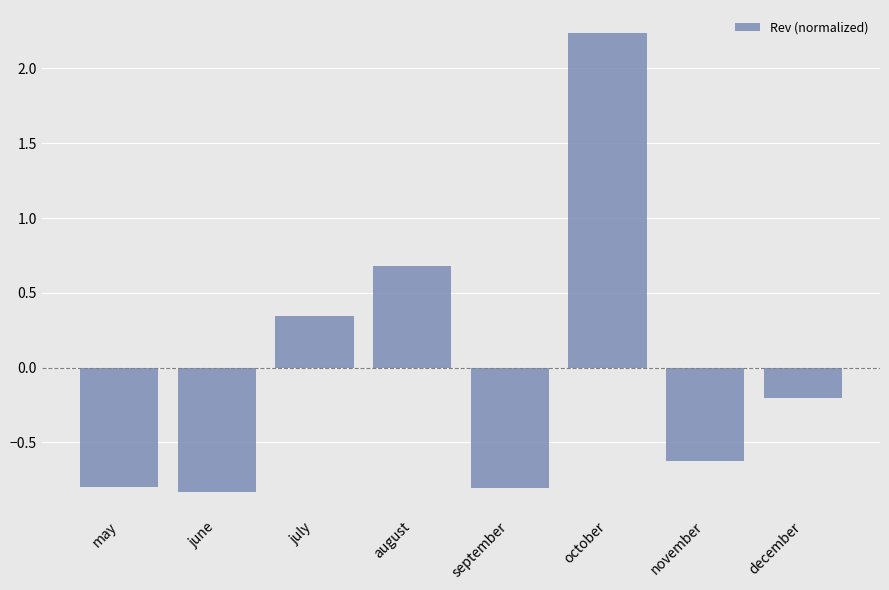

At which category does the chart reach its peak across all series?

october